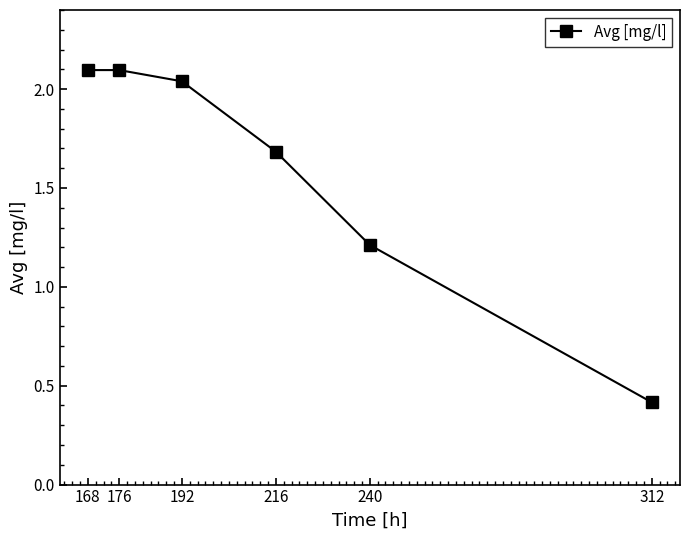

What is the ratio of the value at 240 to the value at 192?

0.6